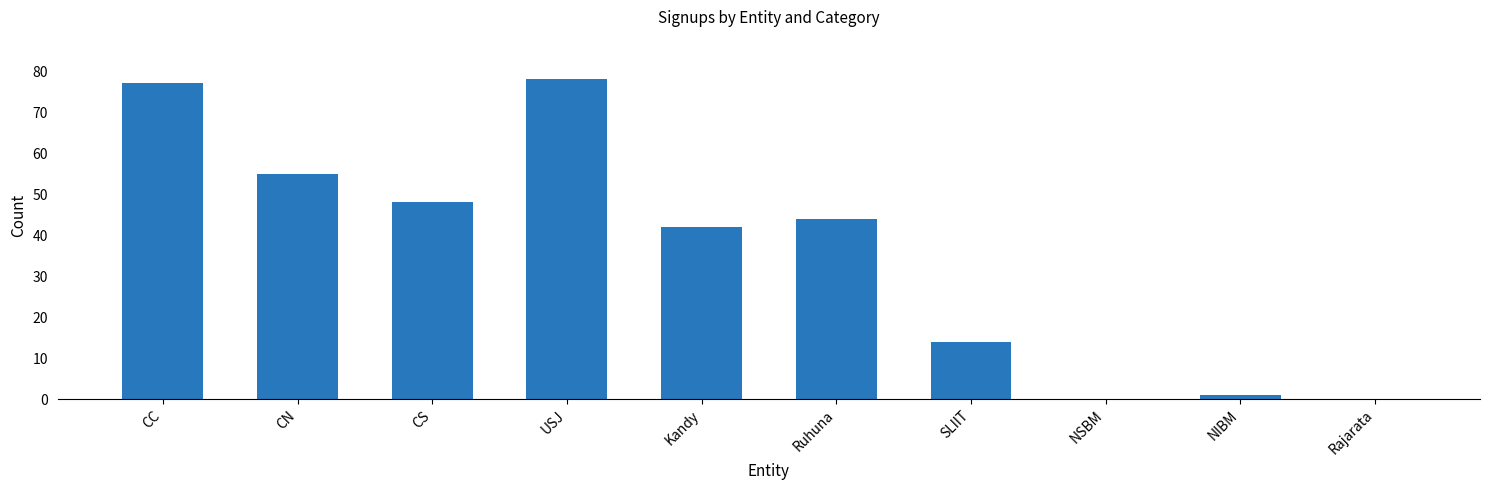

Read the value at Ruhuna.

44